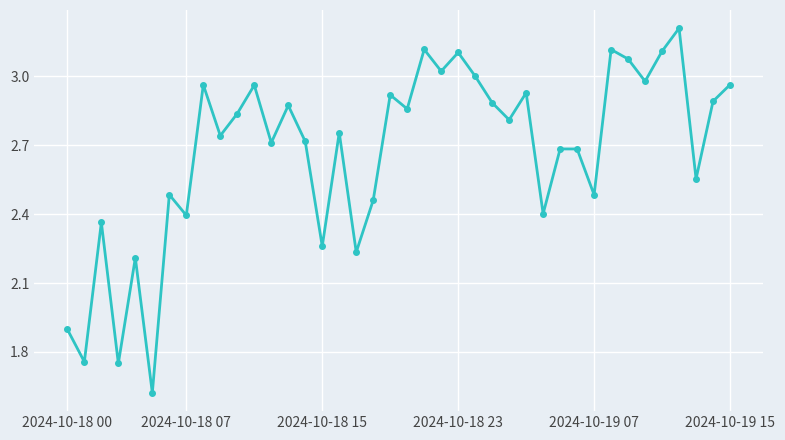

Does the chart have visible grid lines?

Yes